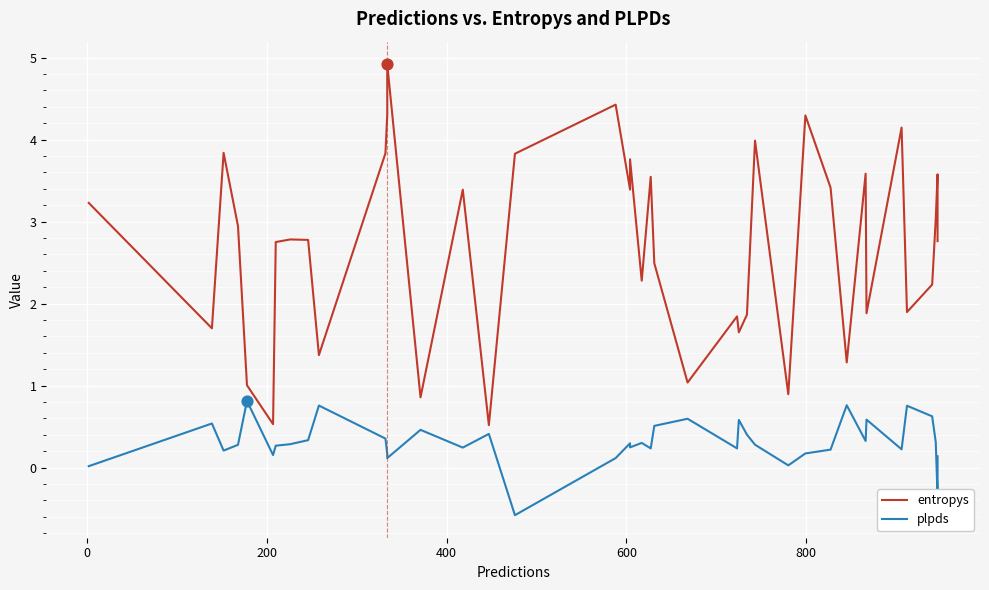

Which series reaches the maximum Y coordinate?

entropys